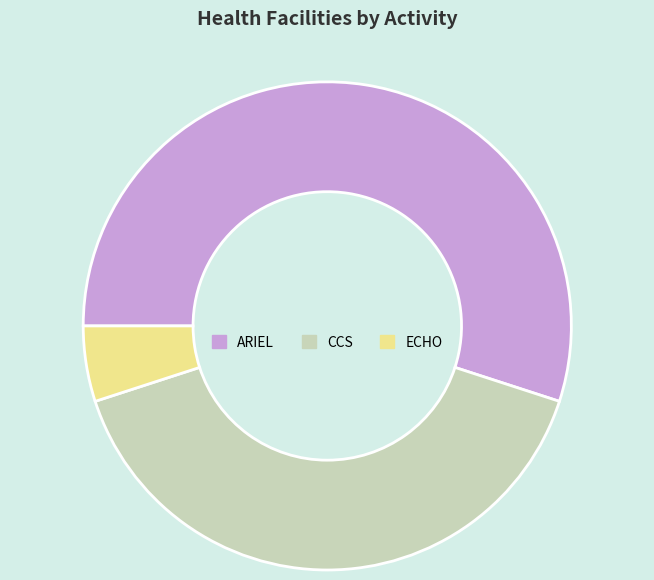

Is the sum of CCS and ECHO greater than half?

No